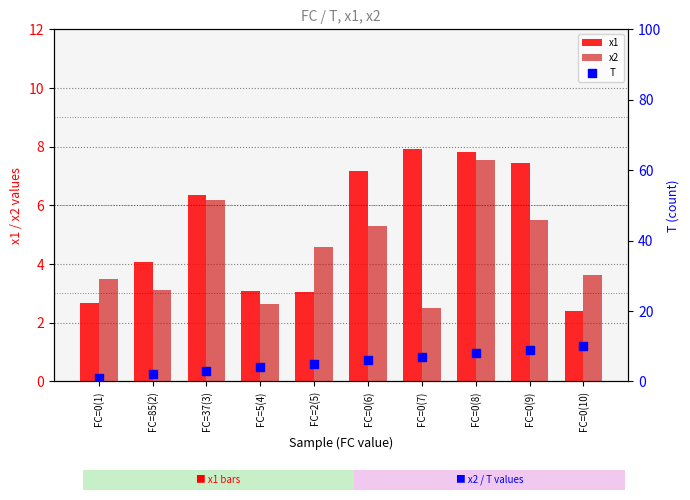

Which series reaches the maximum Y coordinate?

T